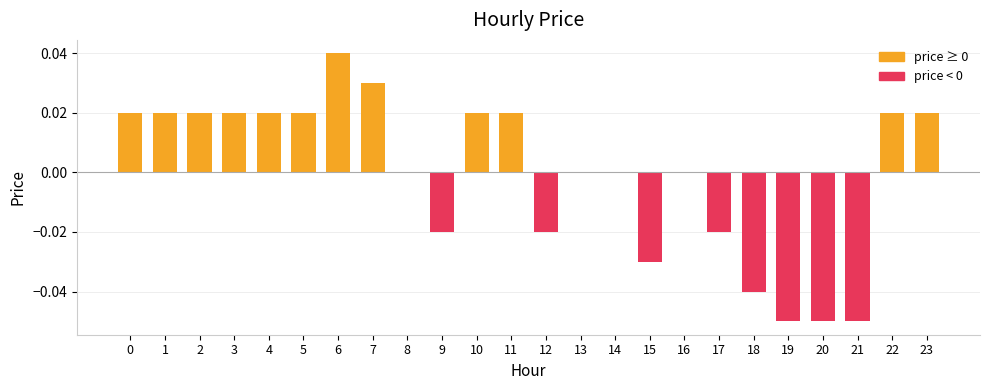

Which category has the highest value across all series?

6